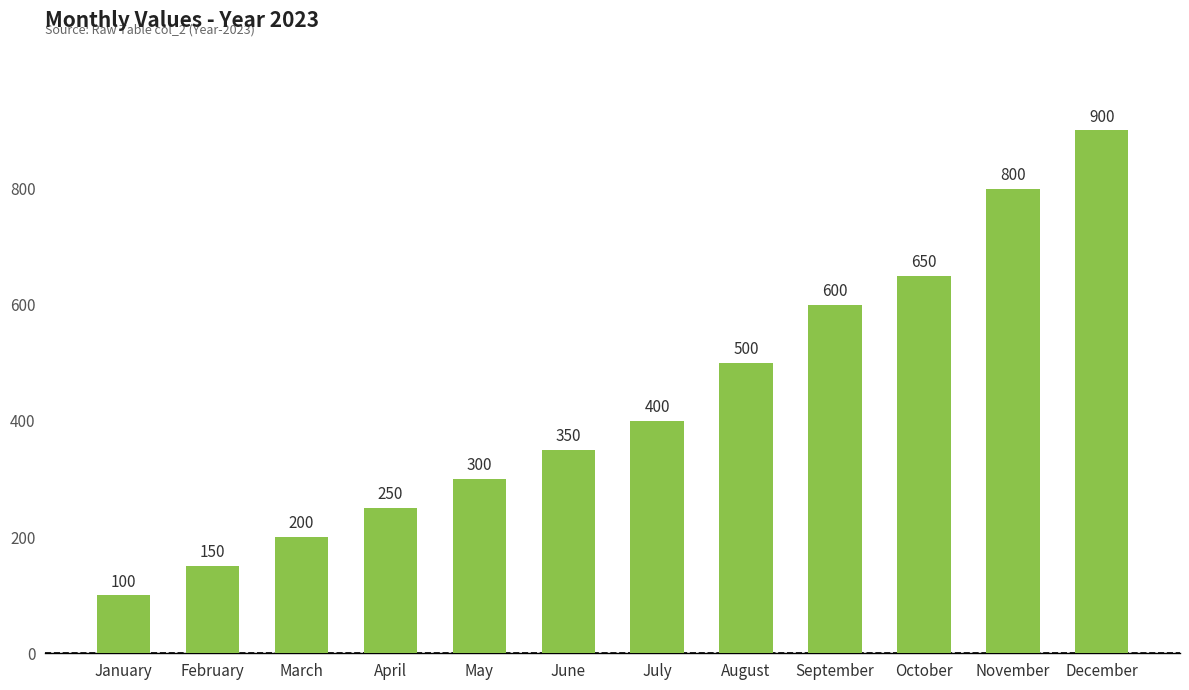

Between February and April, which is larger?

April